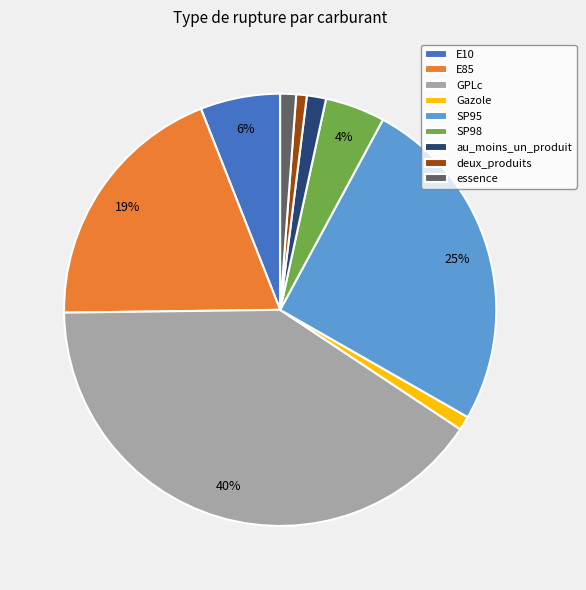

To the nearest percent, what is the combined percentage of au_moins_un_produit and E10?

7%